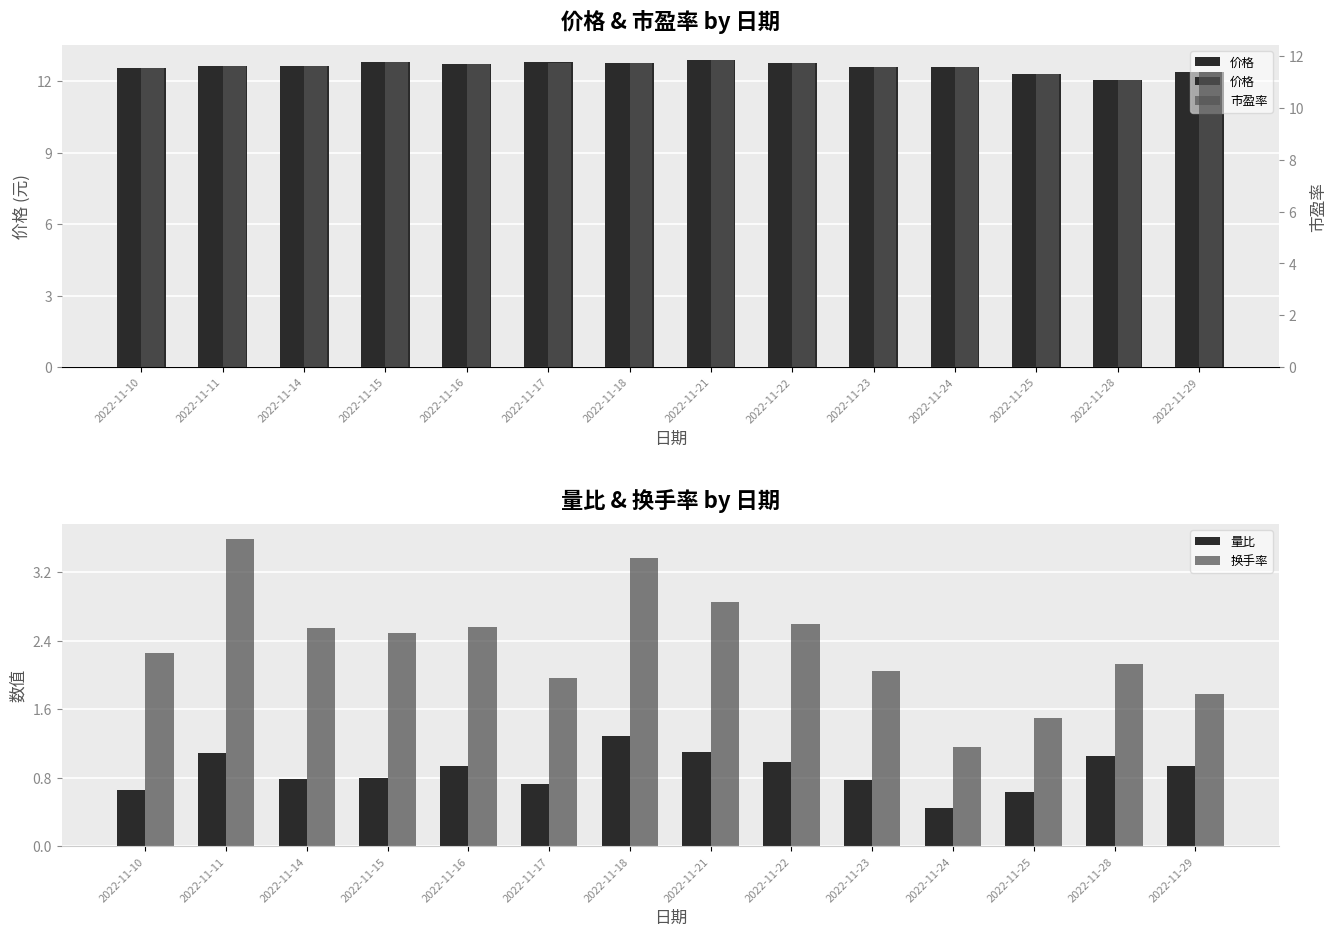

Which series has the widest spread of values?

换手率